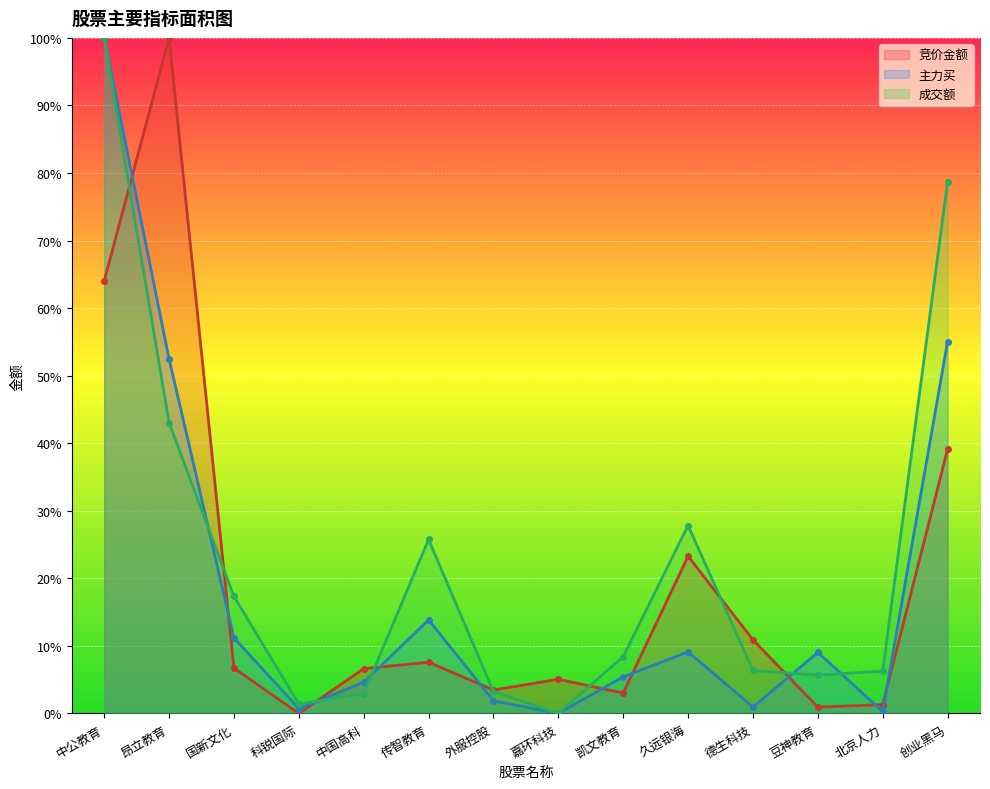

At which category does 主力买 (线) reach its first local peak?

传智教育